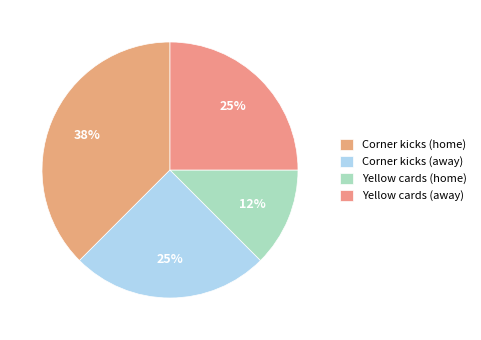

Is there a majority slice in this chart?

No